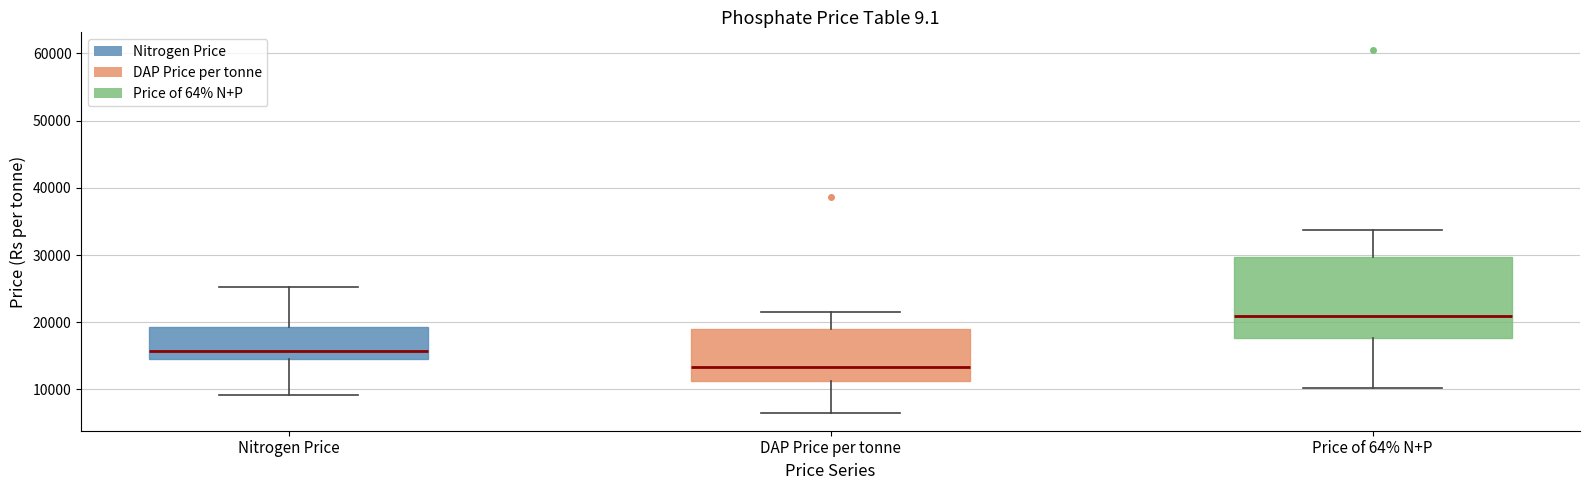

Which box is the tallest, from its lower edge to its upper edge?

Price of 64% N+P